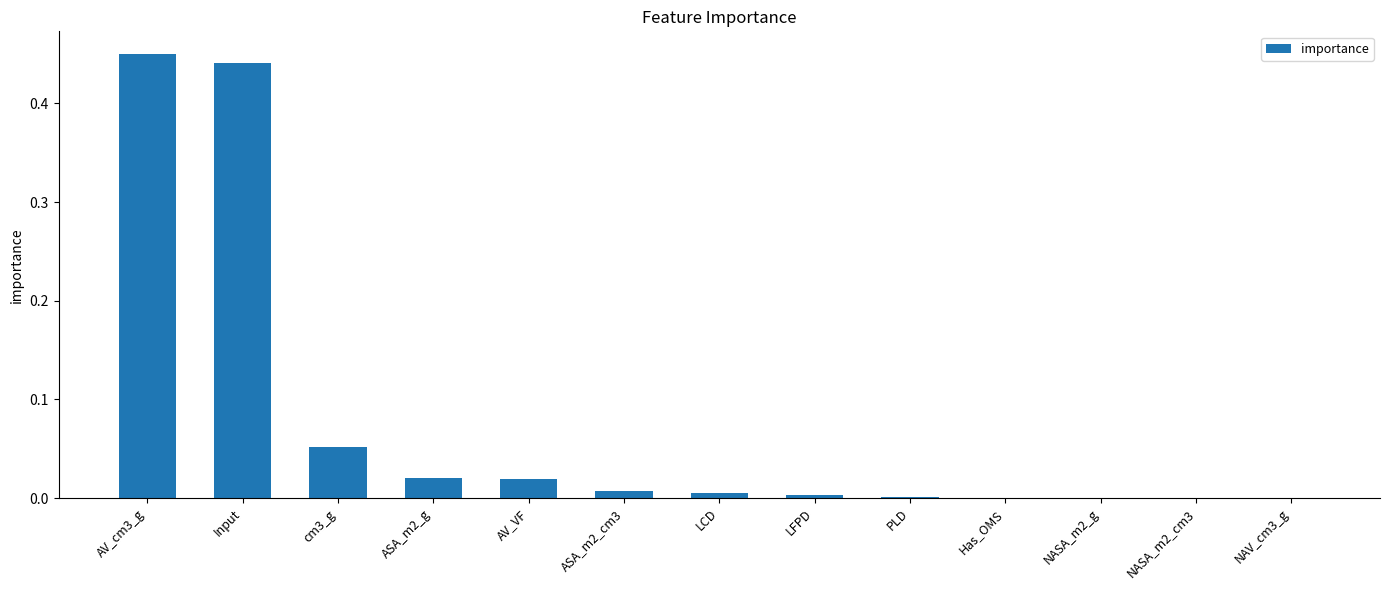

How many data points does each series have?

13